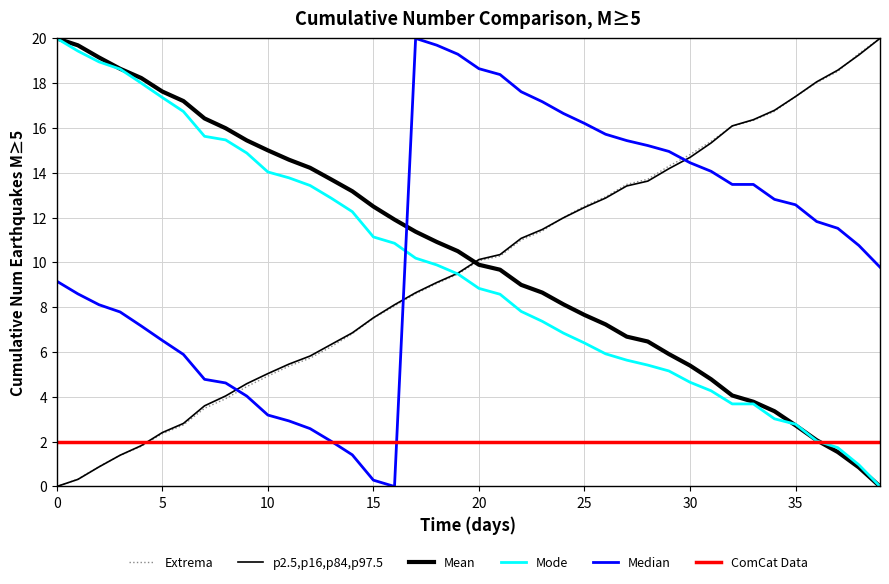

At which label is y(cm) closest to 10?

20